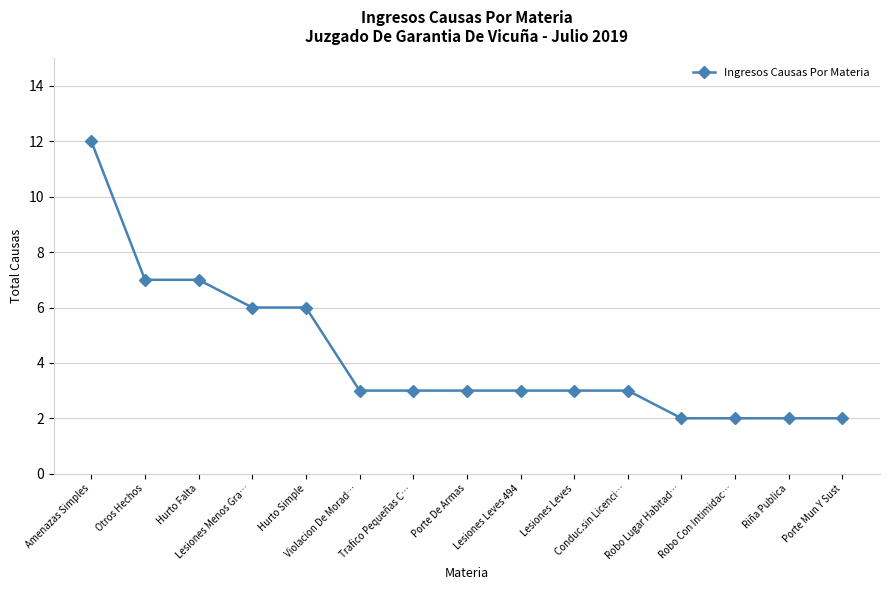

What is the value of the 5th point from the left?

6